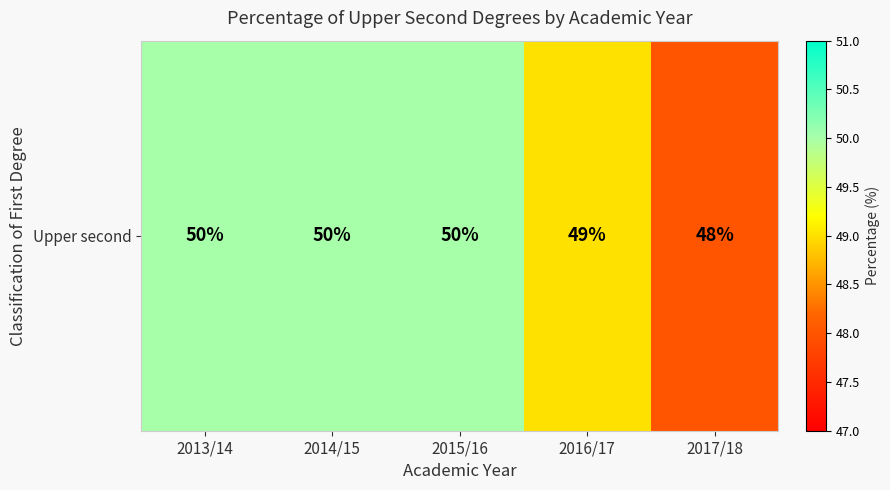

What is the sum of all values?

247